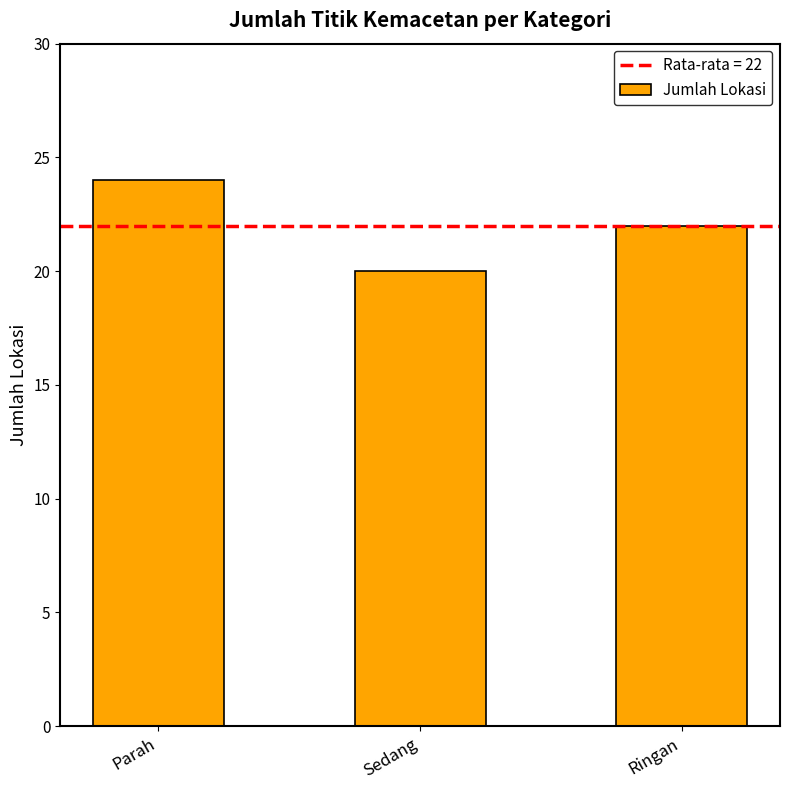

What is the difference between the maximum and minimum values?

4